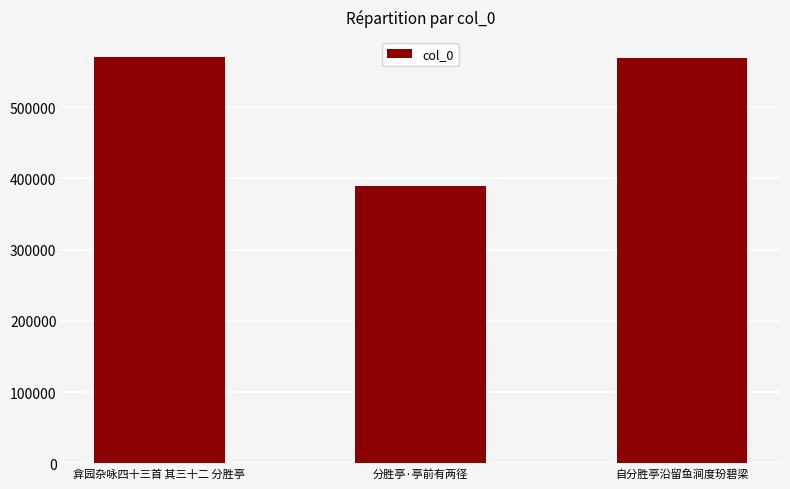

What is the label of the 3rd bar from the left?

自分胜亭沿留鱼涧度玢碧梁